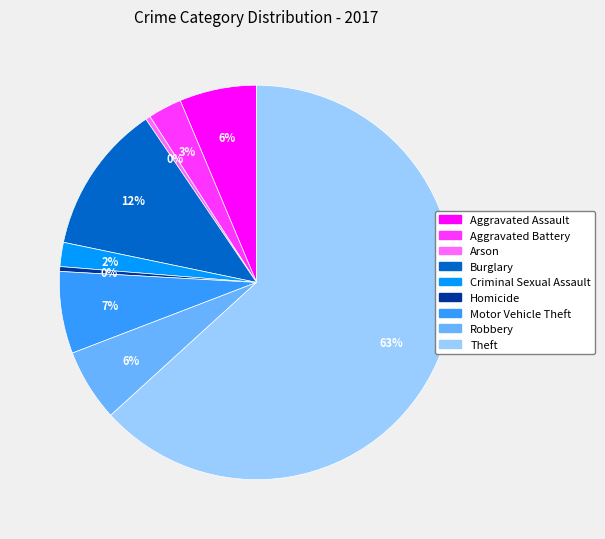

Which category has the biggest portion of the pie?

Theft